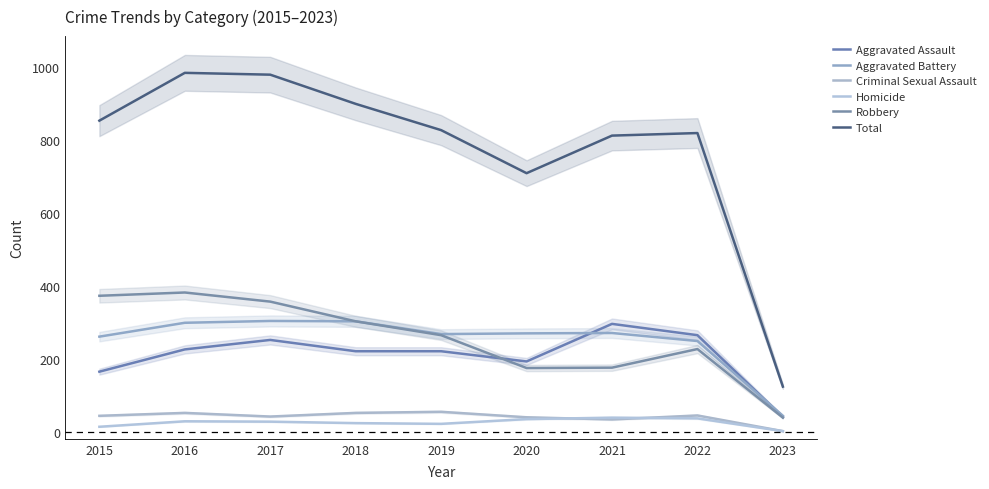

True or false: Aggravated Assault has more than 1 interior local peaks.

True